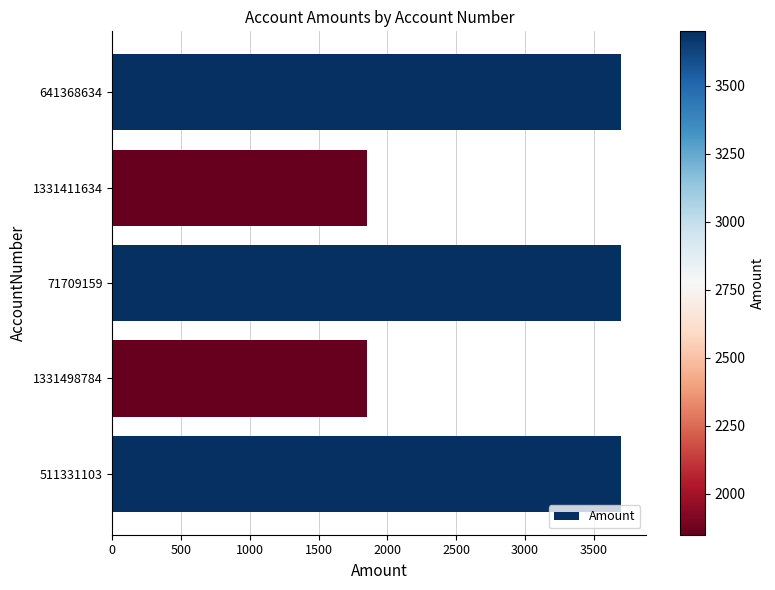

Reading top to bottom, extract all data points from this chart.

3700	1850	3700	1850	3700